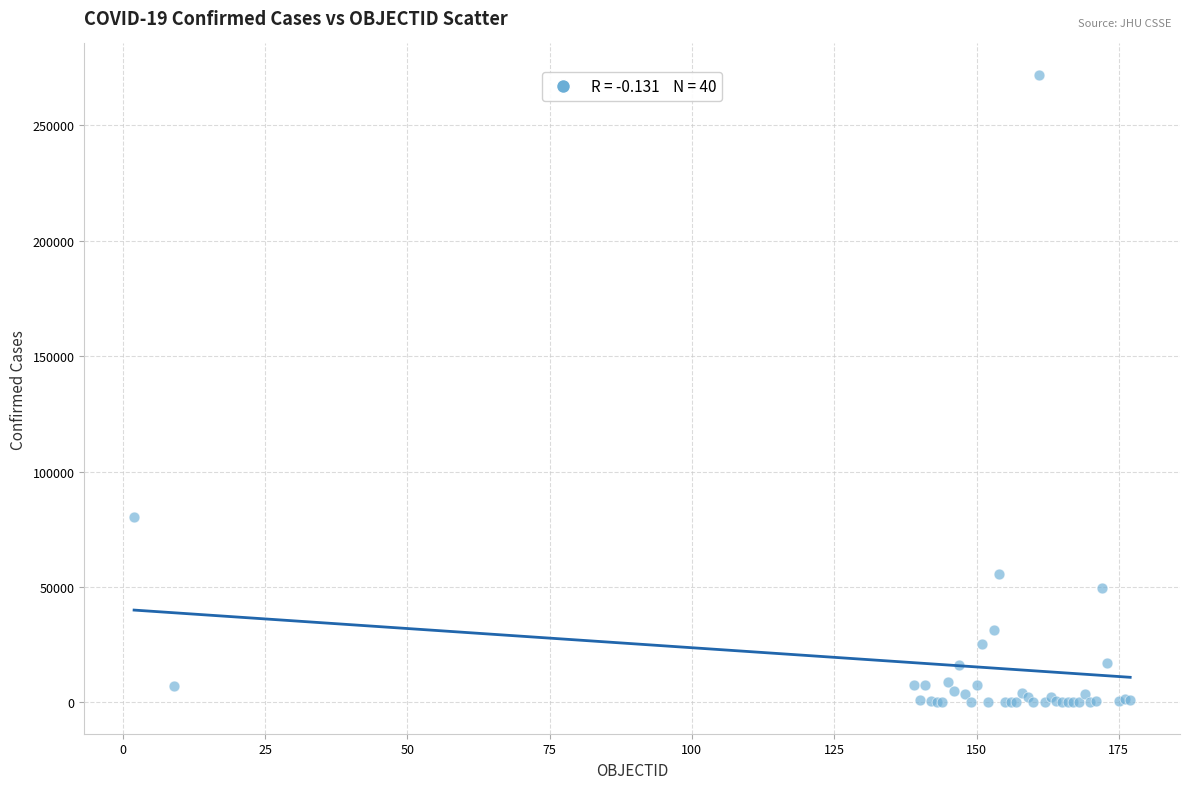

What Y value in the scatter plot is closest to 135951?

80493